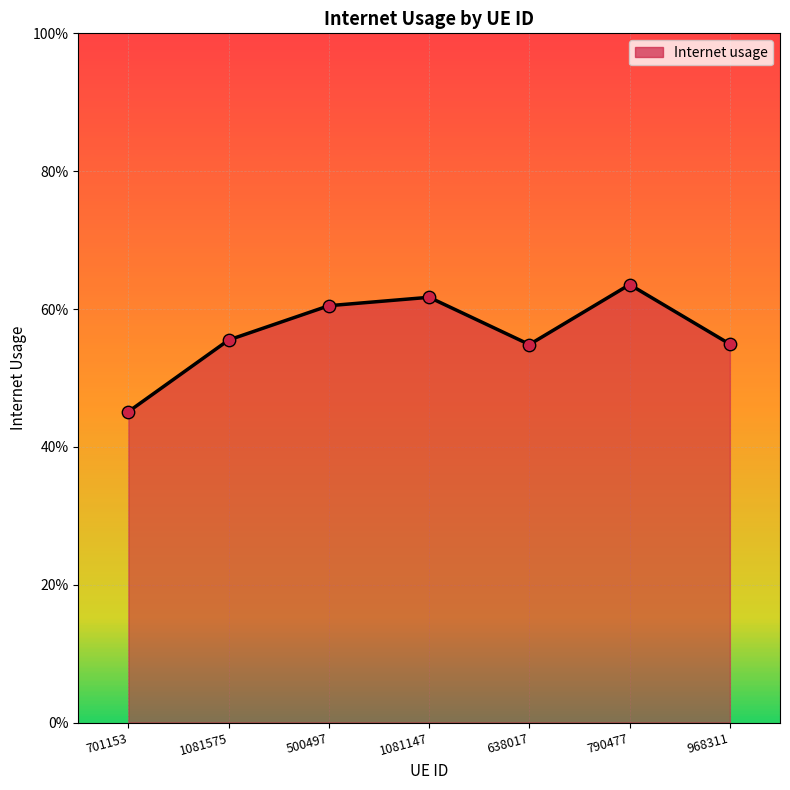

What is the change in value from 500497 to 968311?

-0.1